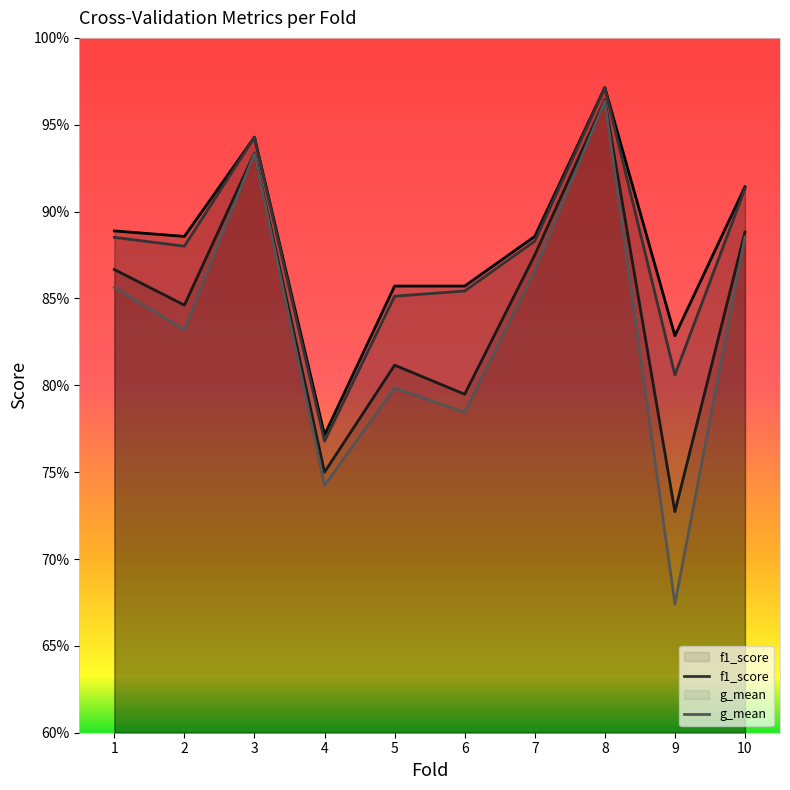

How many interior local valleys does the accuracy series have?

3